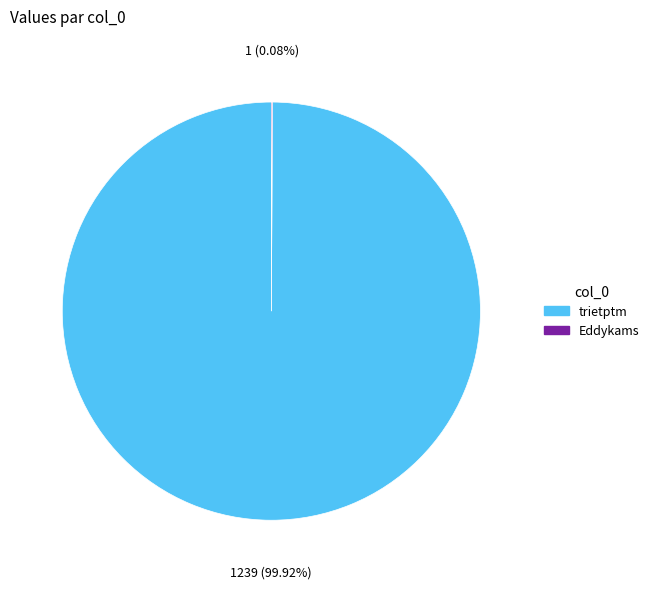

Is trietptm the majority of the pie?

Yes